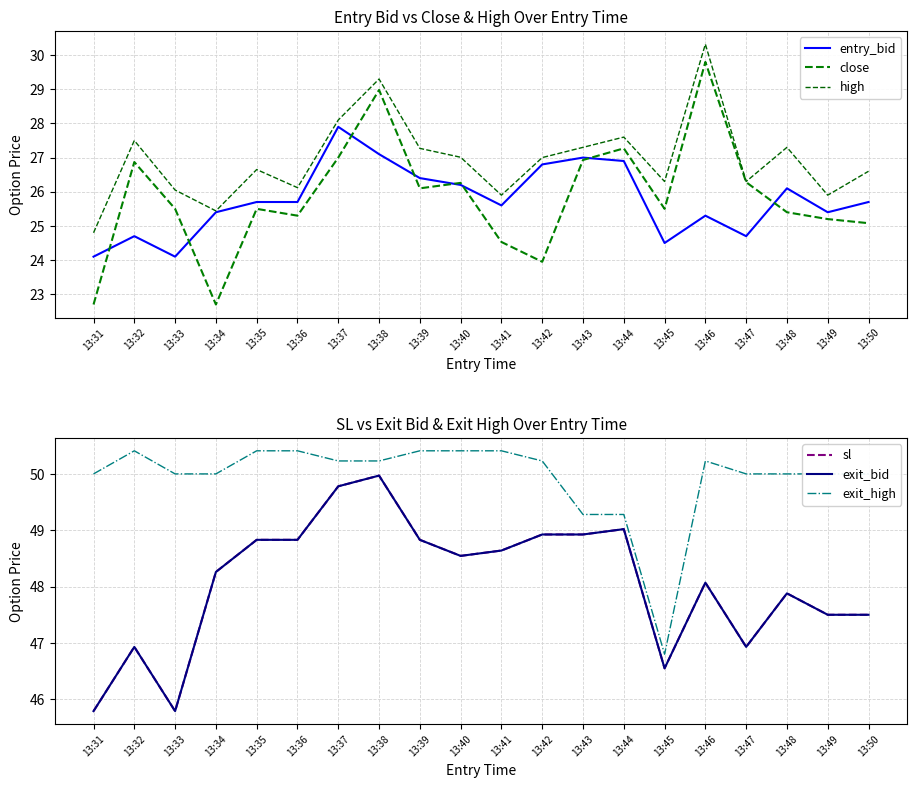

What is the value of the exit_bid point at the 4th from the left?

48.3